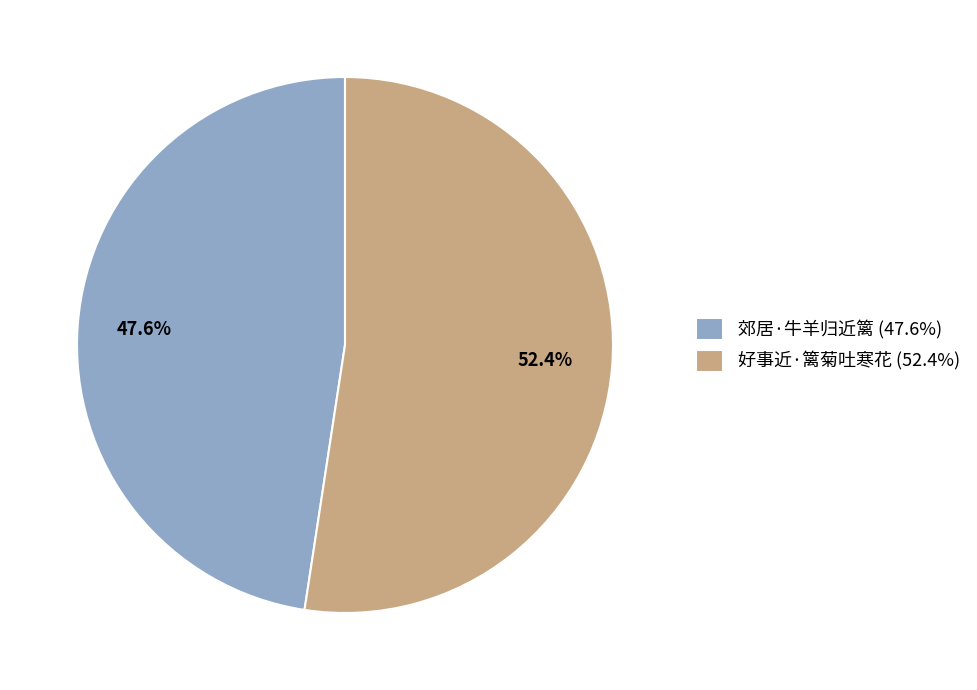

The 郊居·牛羊归近篱 slice represents 48% of the pie. True or false?

True